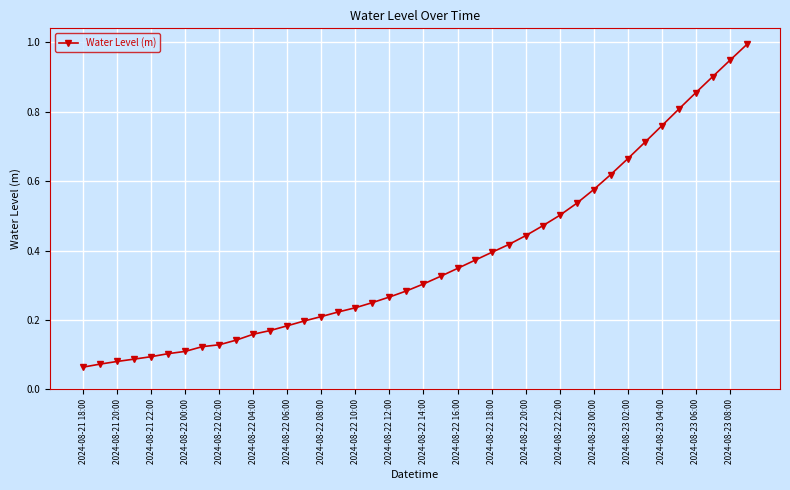

What is the sum of all values?

15.1